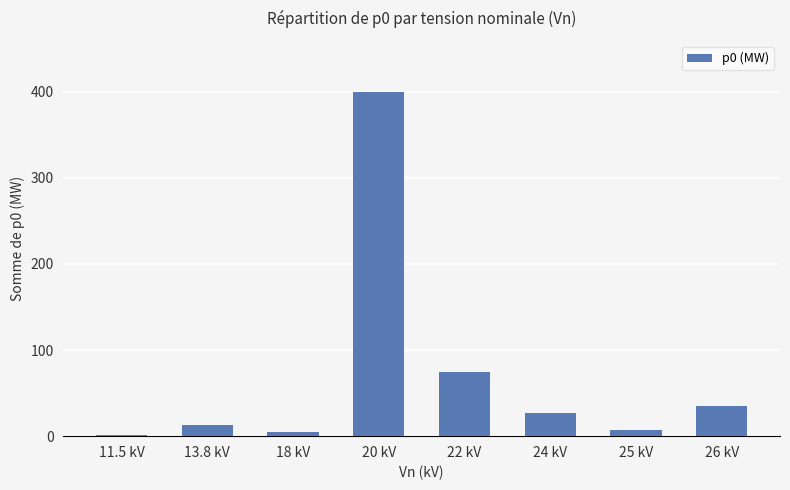

What is the sum of the values at 20 kV and 13.8 kV?

412.4